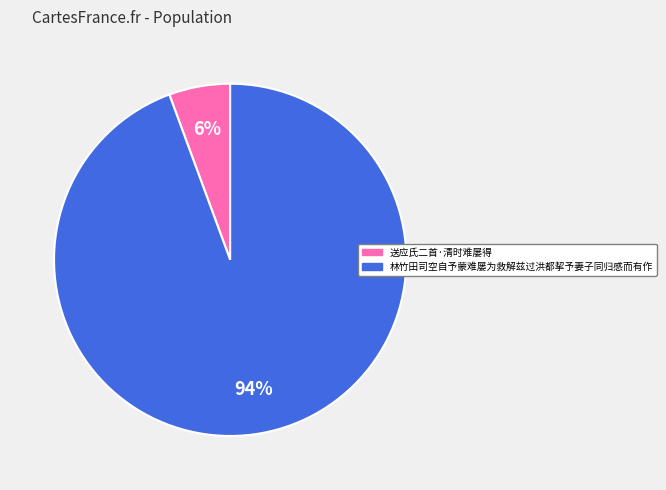

Do 林竹田司空自予蒙难屡为救解兹过洪都挈予妻子同归感而有作 and 送应氏二首·清时难屡得 together represent more than half of the pie?

Yes